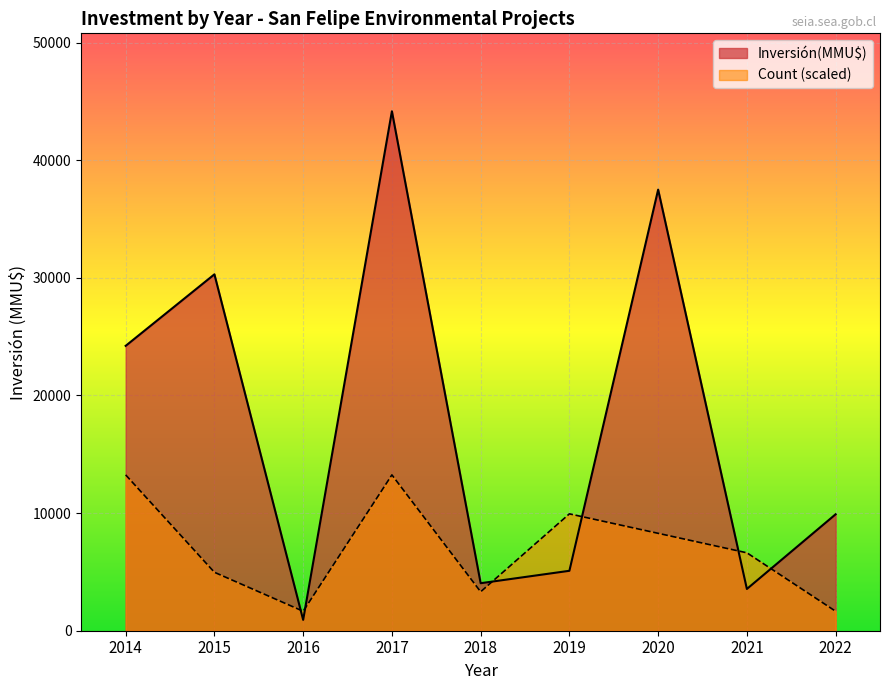

Which series has the largest total across all categories?

Inversión(MMU$)